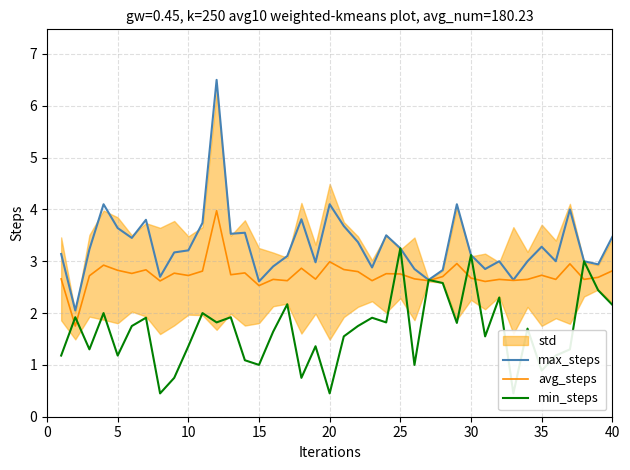

Rank the series by their maximum value, from lowest to highest.

min_steps, avg_steps, max_steps